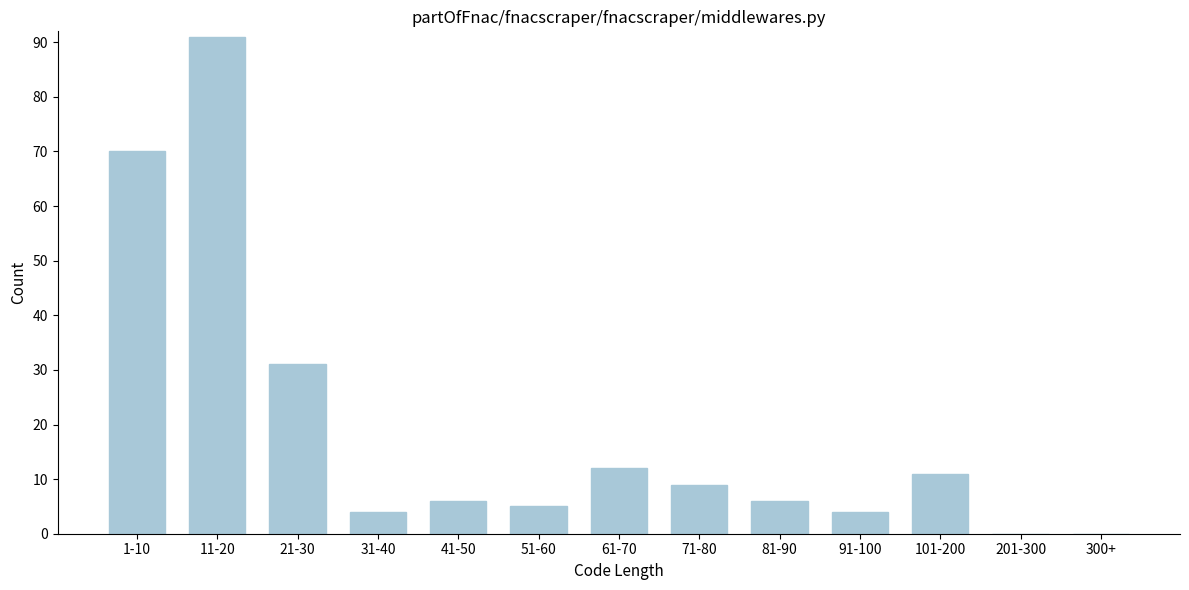

Reading left to right, what are all the values shown in this chart?

1-10=70	11-20=91	21-30=31	31-40=4	41-50=6	51-60=5	61-70=12	71-80=9	81-90=6	91-100=4	101-200=11	201-300=0	300+=0